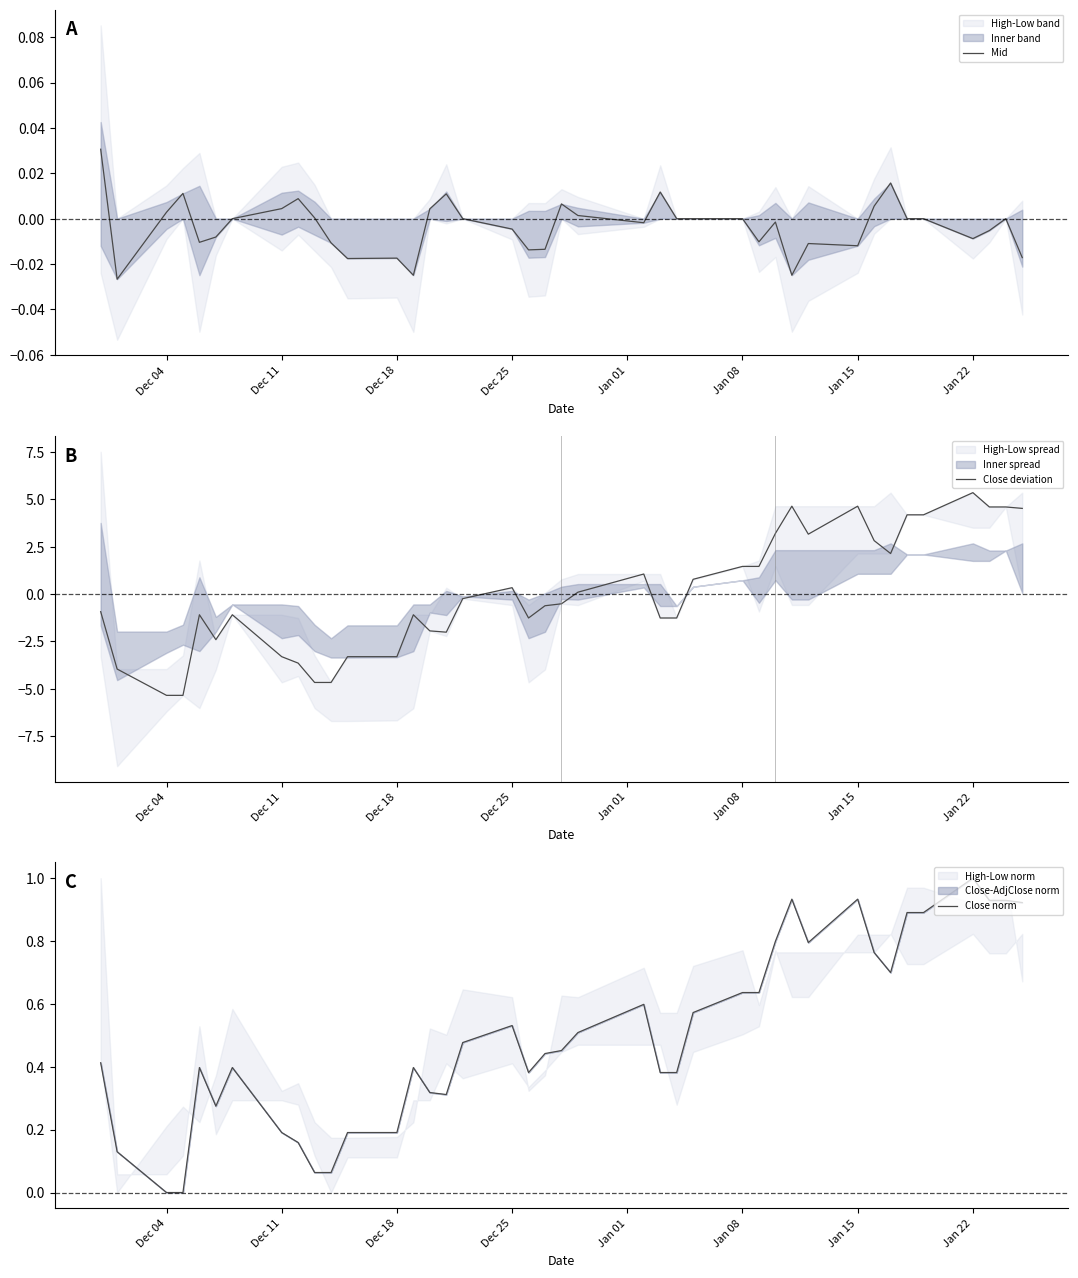

At how many categories does at least one series exceed 0?

40